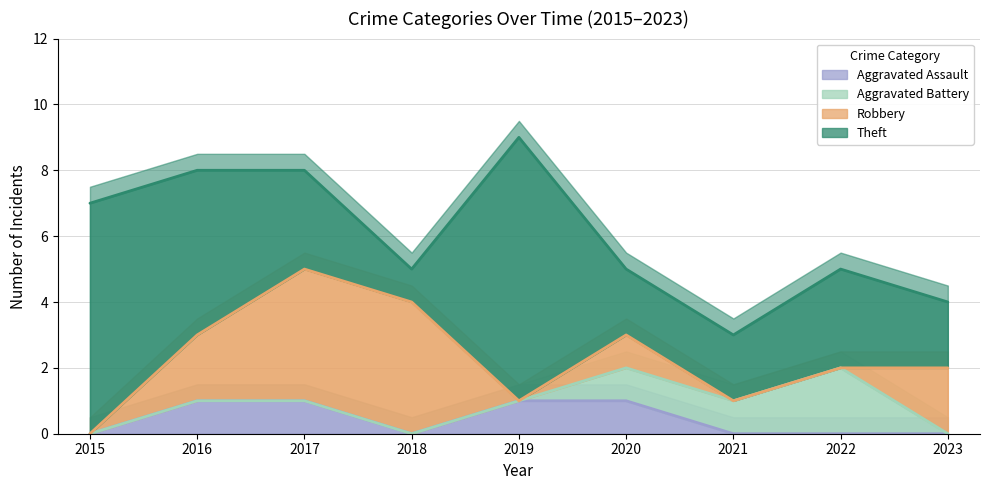

Does the chart have visible grid lines?

Yes